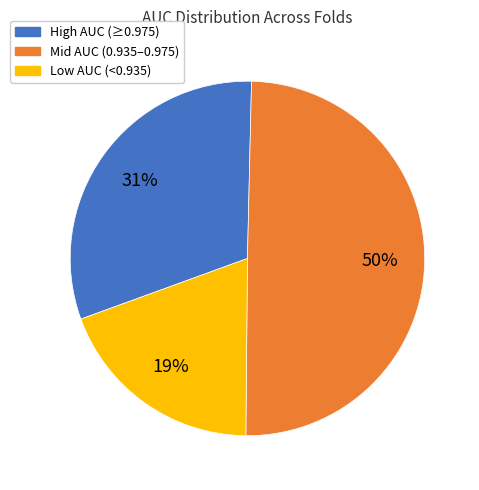

To the nearest percent, what is the average slice percentage?

33%